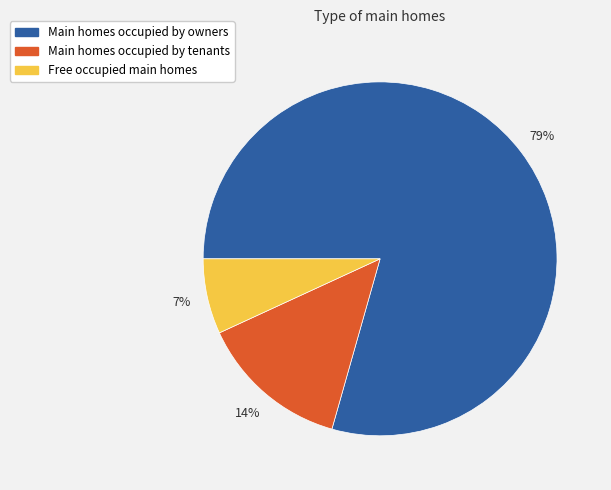

Rank the categories by value from lowest to highest.

Free occupied main homes, Main homes occupied by tenants, Main homes occupied by owners